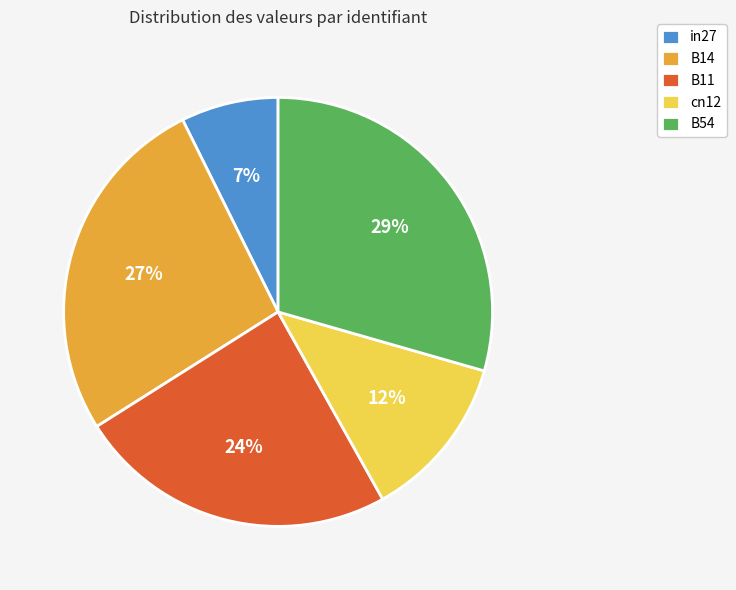

Between B14 and cn12, which is larger?

B14